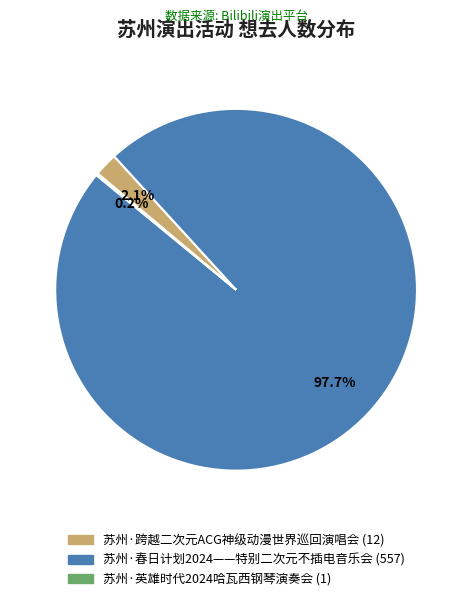

Which category has the biggest portion of the pie?

苏州·春日计划2024——特别二次元不插电音乐会